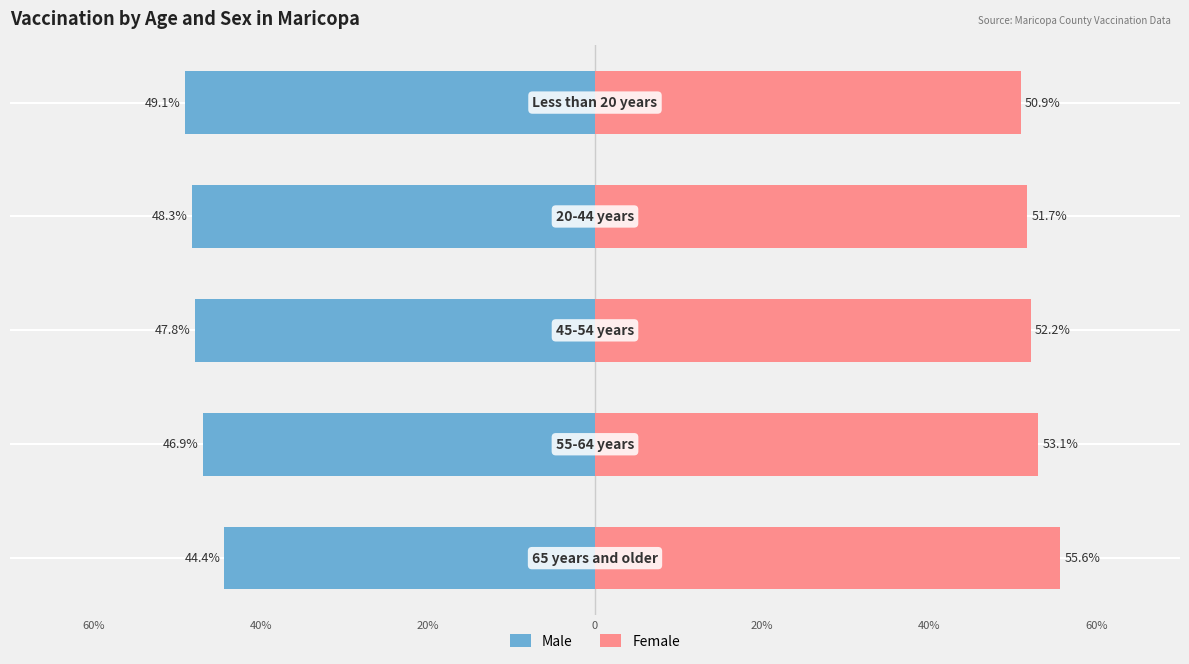

Is the value of Male at 0 greater than the value of Female at 20%?

No